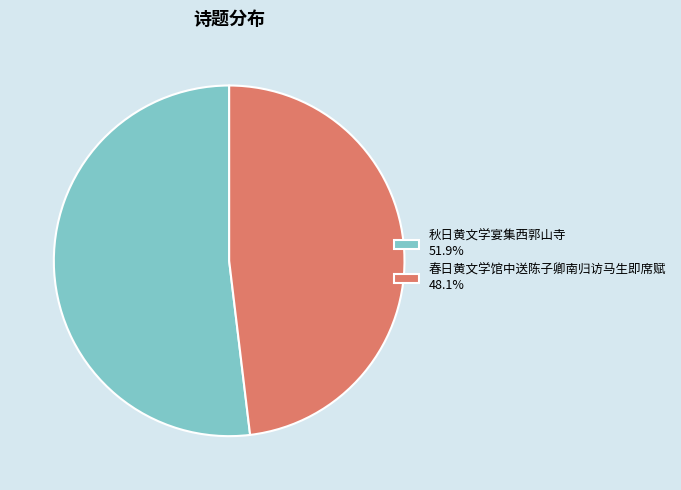

Which category has the biggest portion of the pie?

秋日黄文学宴集西郭山寺